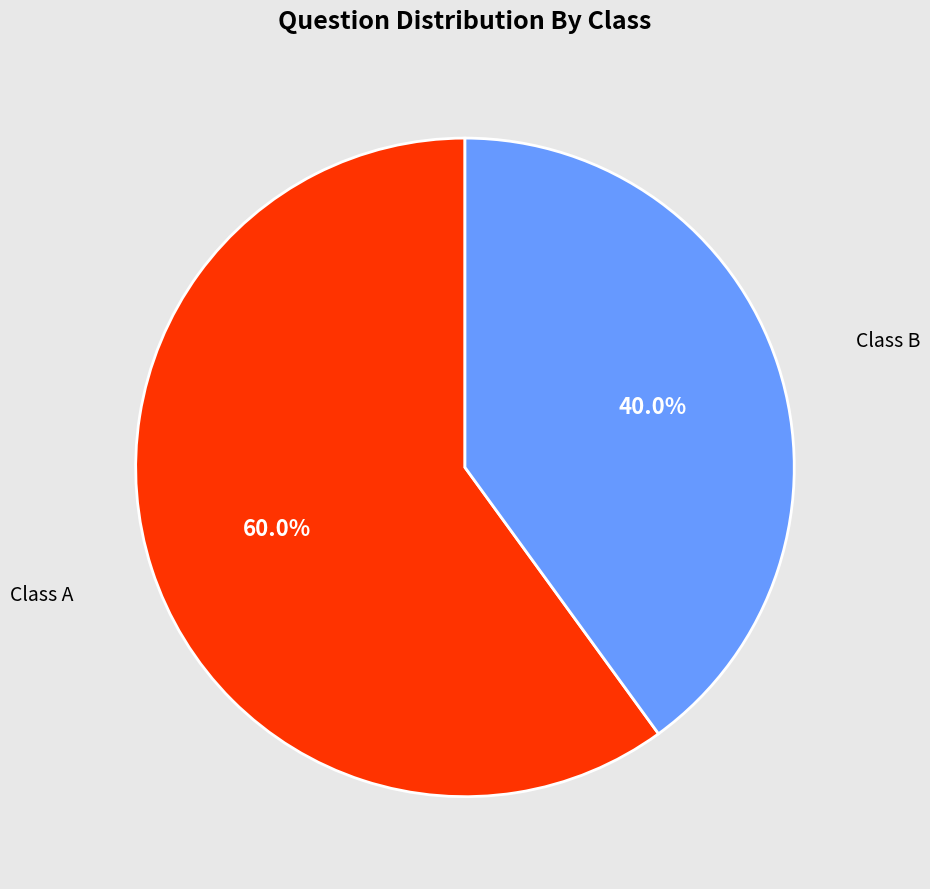

To the nearest percent, what is the difference between the Class B and Class A slice percentages?

20%